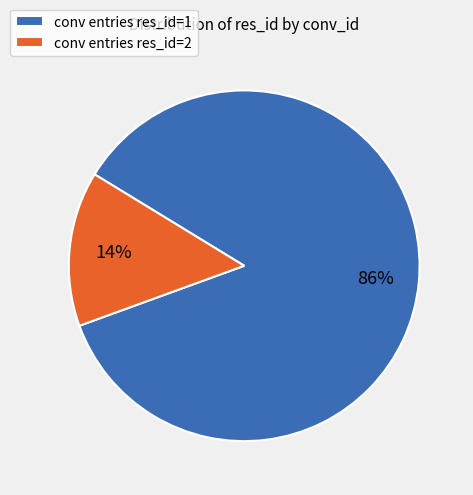

Is it true that conv entries res_id=2 is 8% of the pie?

False